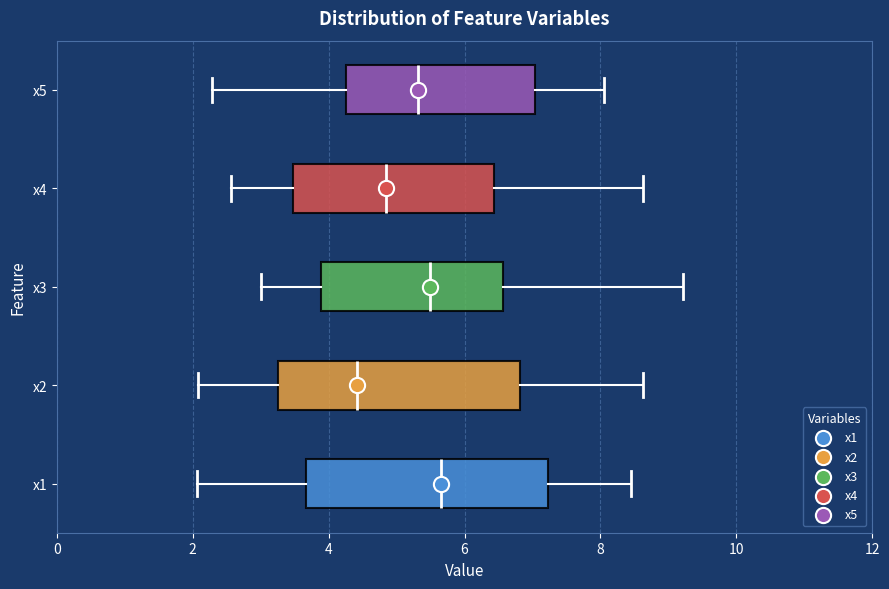

Where does the right whisker of the box for x4 end on the x-axis? The values are not printed on the chart, so give them approximately, as read against the axis.

8.6